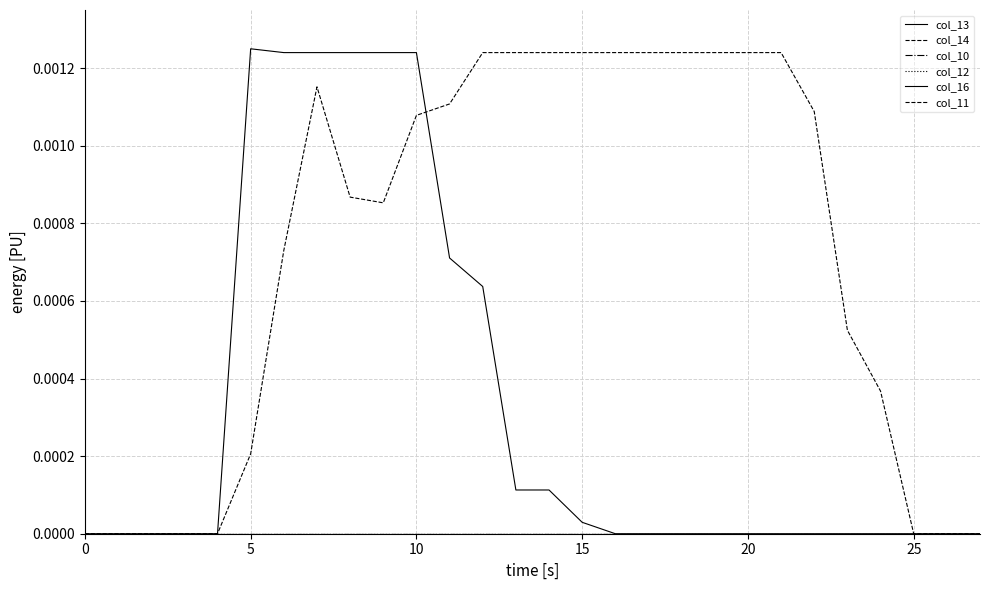

Is this an area chart (filled region under the line)?

No